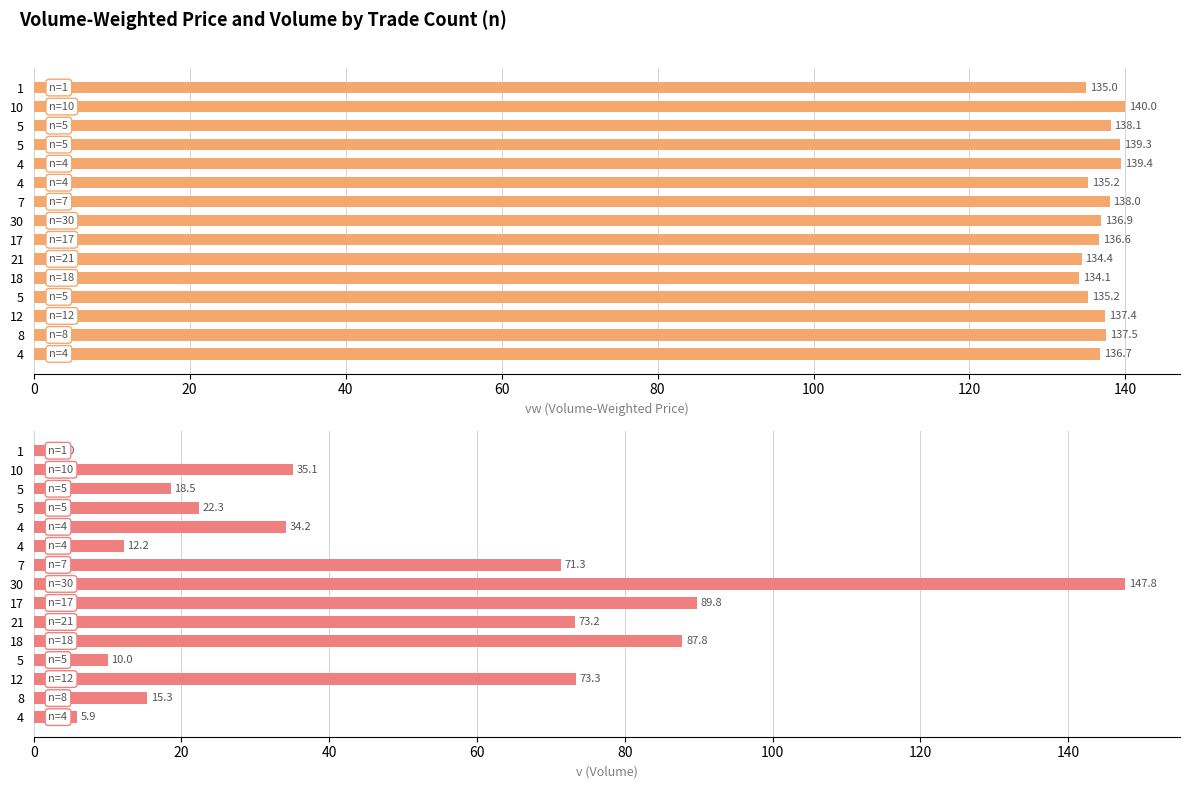

How many series are shown in this chart?

2